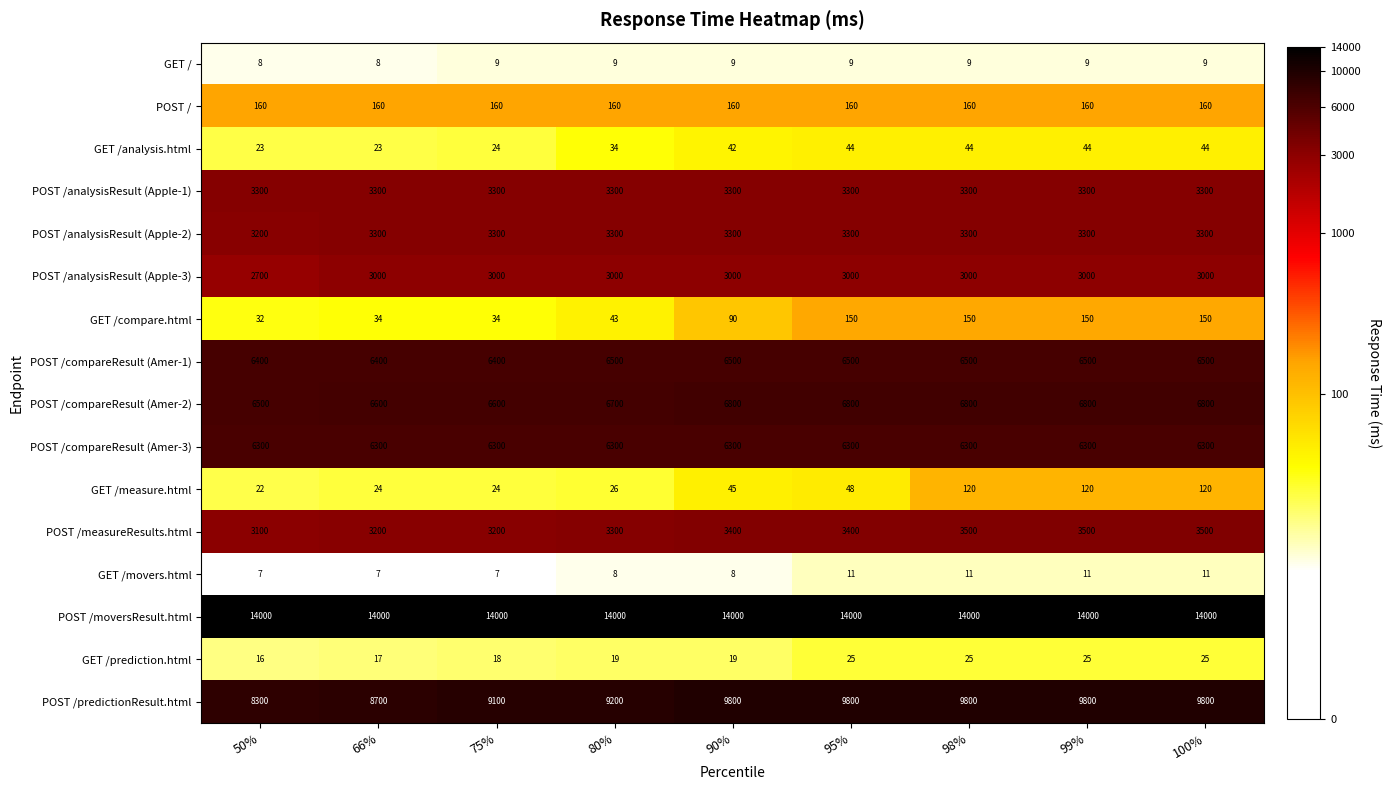

At how many categories does at least one series exceed 12659?

9